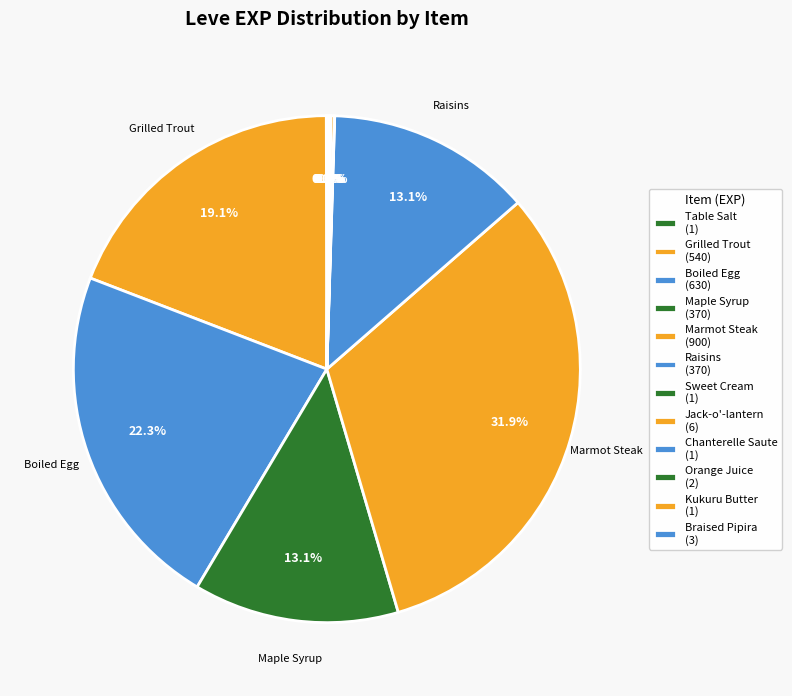

To the nearest percent, what percentage of the pie is Raisins?

13%